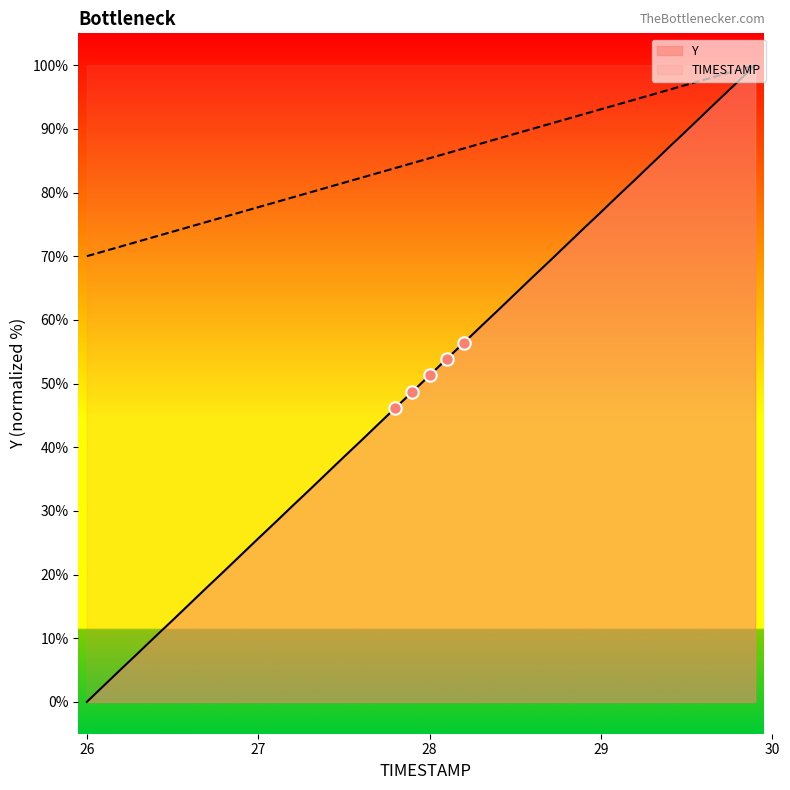

Which series has the largest Y range (max minus min)?

Y